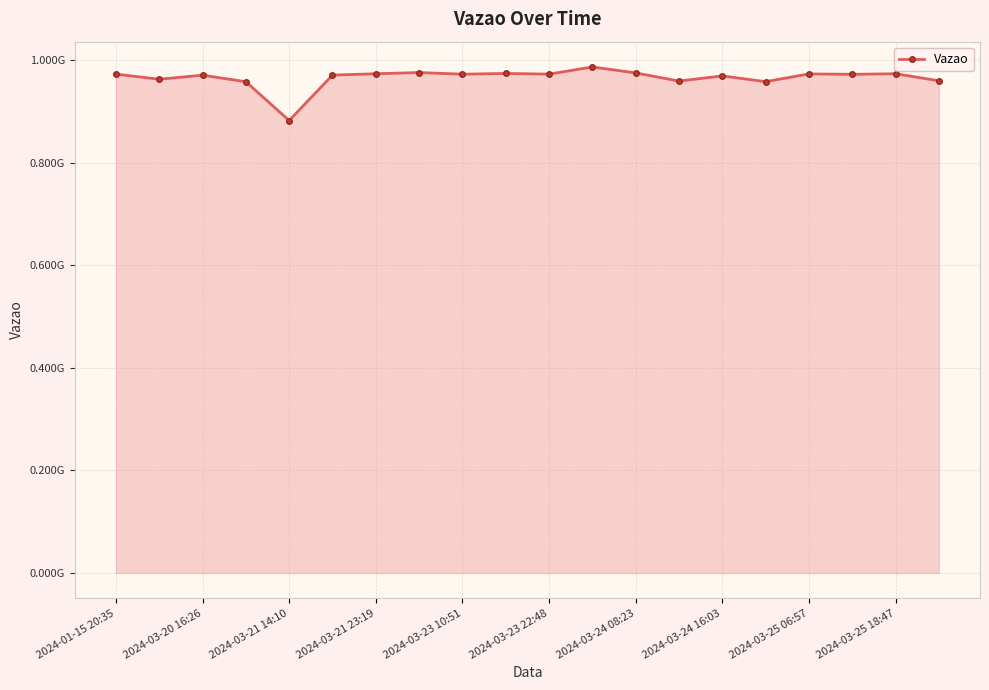

How many lines are shown in the chart?

1